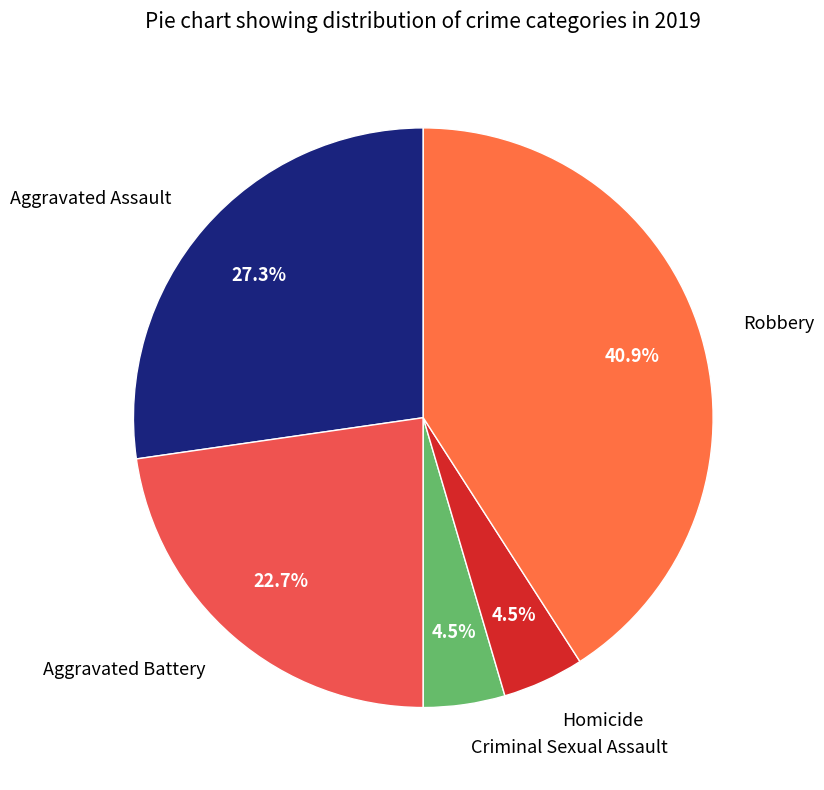

Is Criminal Sexual Assault the majority of the pie?

No